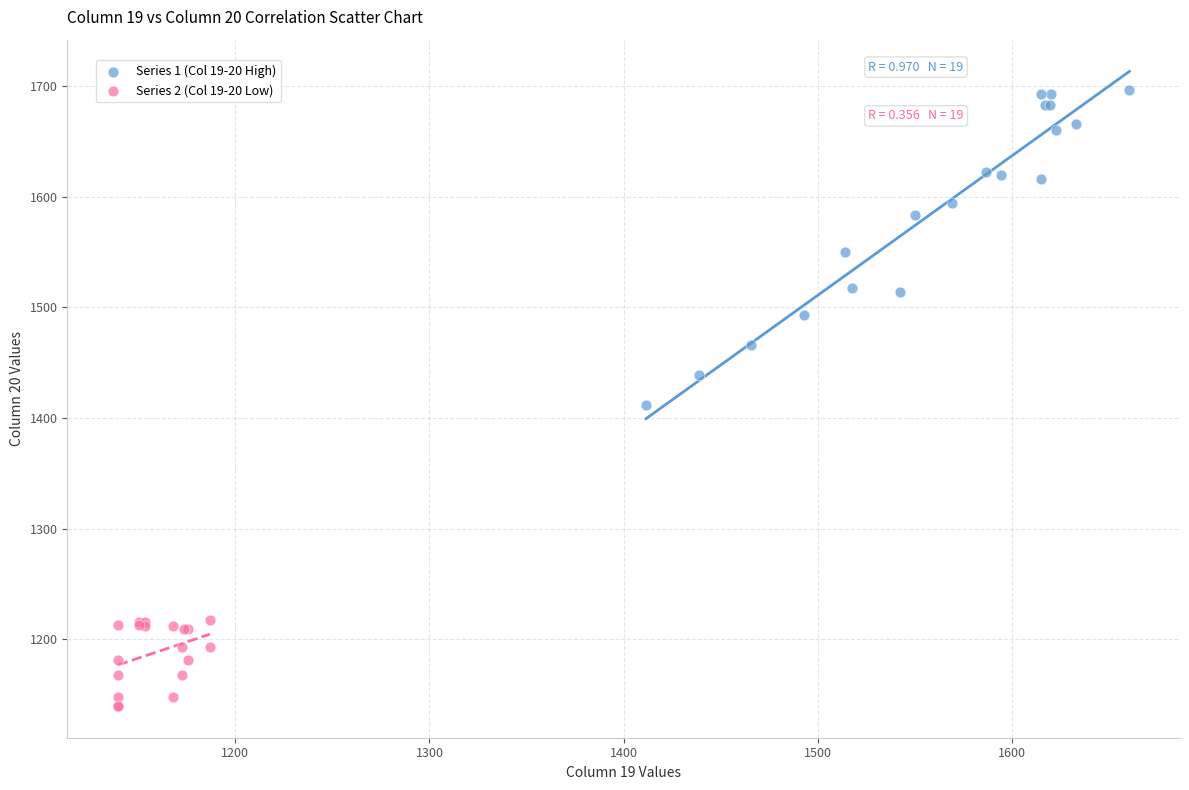

Which series contains the lowest Y value?

Series 2 (Col 19-20 Low)